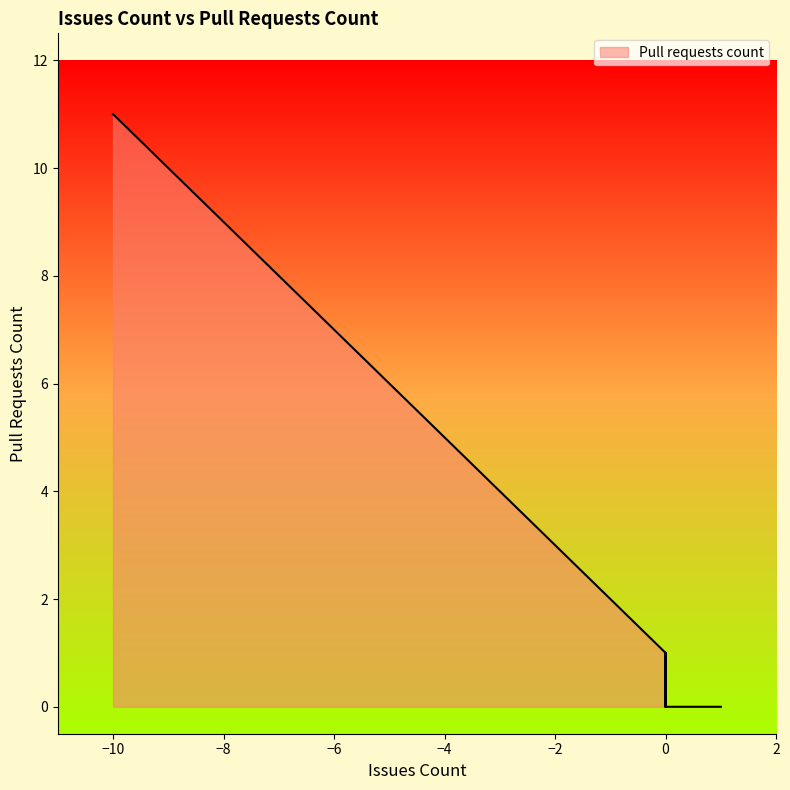

Is it true that the value at -2 is 3?

True